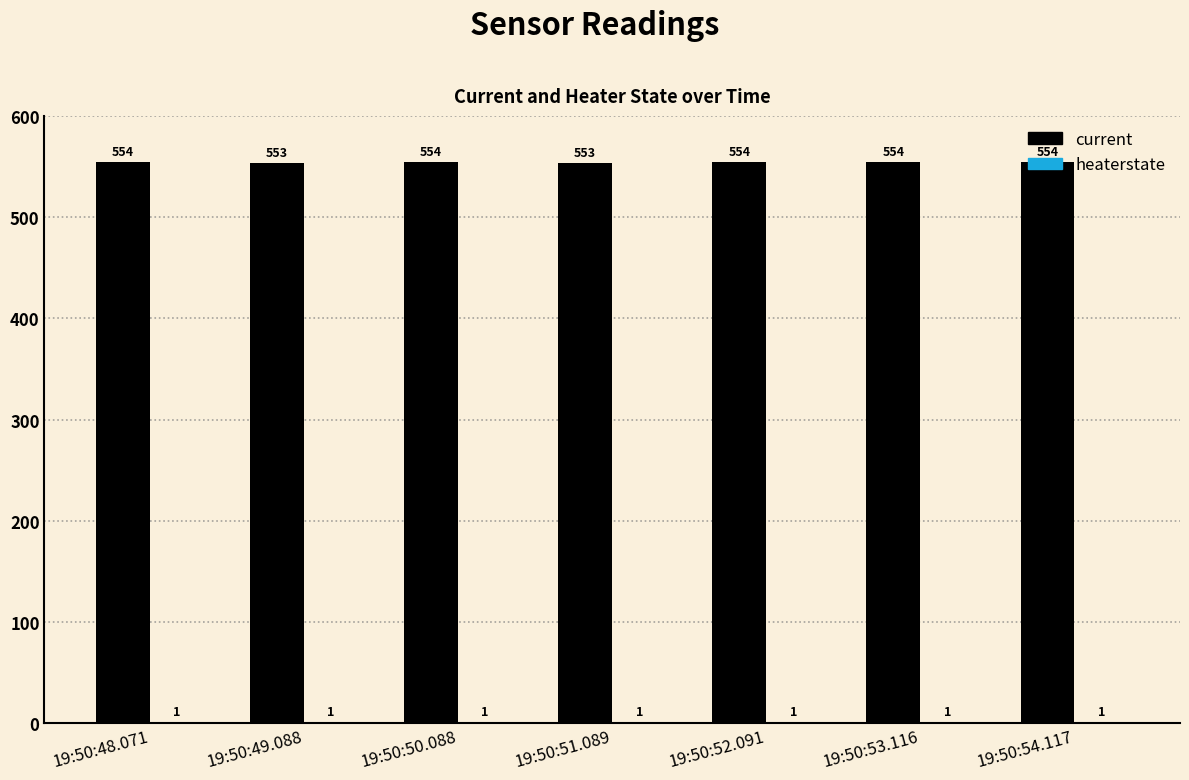

Does the chart contain stacked bars?

No